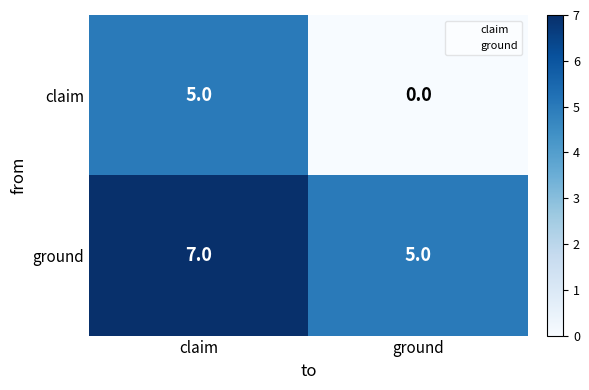

Between claim and ground, which series saw the biggest shift?

claim